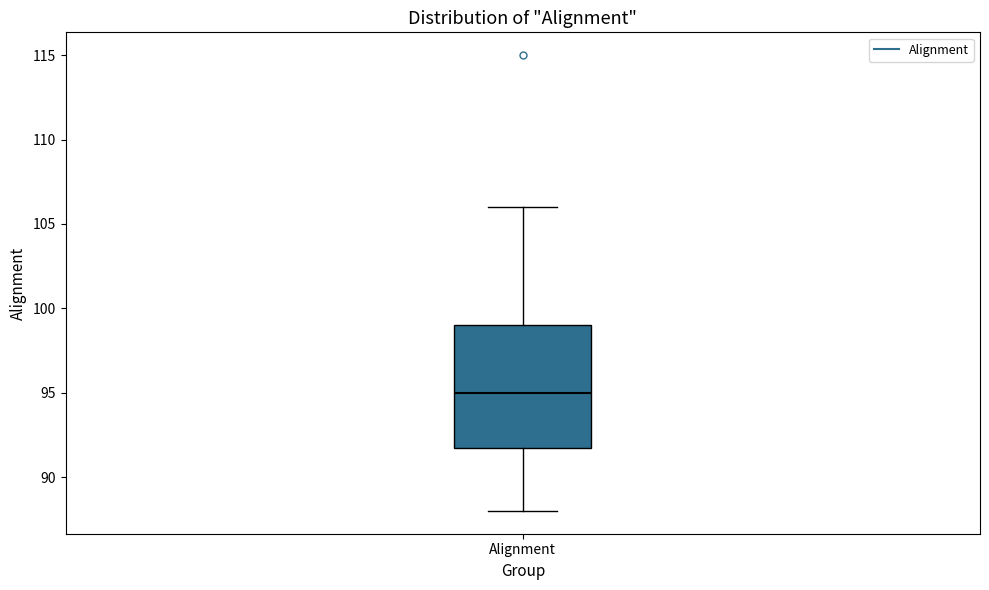

Transcribe this box plot: give where the median line is, the range the box spans, and where the two whiskers end, as read against the y-axis. The values are not printed on the chart, so give them approximately, as read against the axis.

median 95, box 92 to 99, whiskers 88 to 106